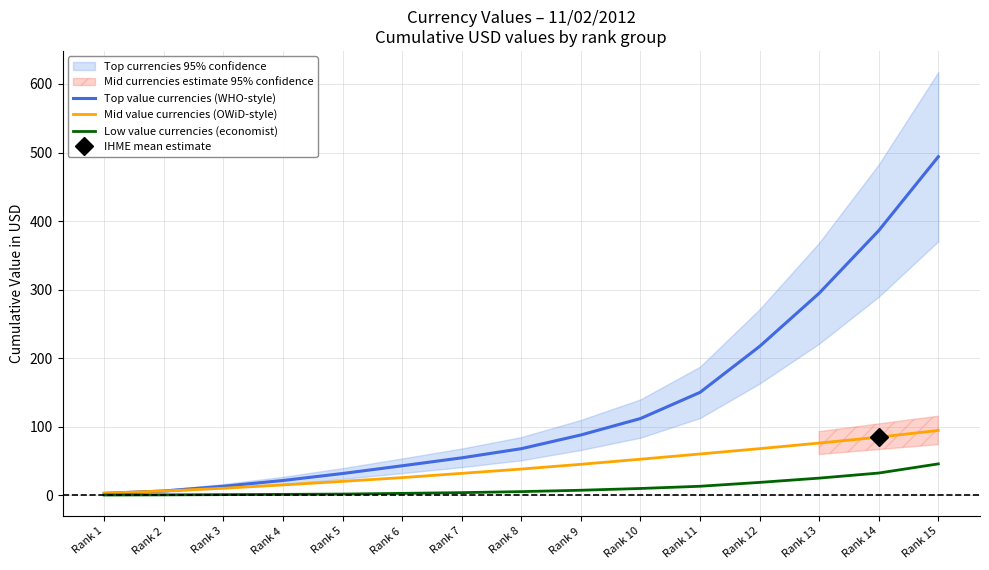

Reading right to left, what are all the values shown in this chart?

Top value currencies (WHO-style): 493.9	386.0	294.6	217.0	149.9	111.7	87.8	67.8	54.4	42.8	31.5	21.4	12.9	6.0	2.6
Mid value currencies (OWiD-style): 94.4	84.6	76.0	67.8	60.0	52.4	45.0	38.0	31.8	25.5	20.1	14.9	10.1	6.1	2.8
Low value currencies (economist): 45.6	32.2	24.8	18.6	12.9	9.7	7.1	5.1	3.6	2.6	1.5	1.1	0.7	0.4	0.1